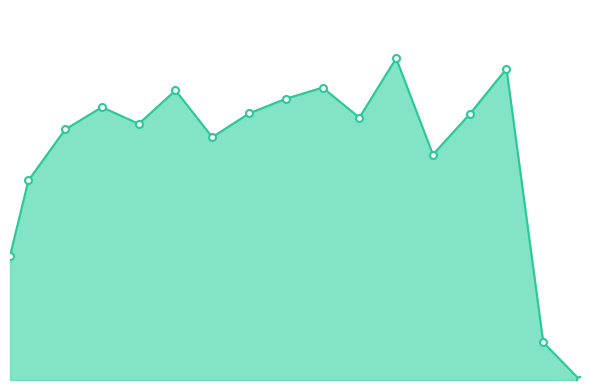

Reading left to right, extract all data points from this chart.

0.2	0.3	0.4	0.4	0.4	0.4	0.3	0.4	0.4	0.4	0.4	0.5	0.3	0.4	0.4	0.1	0.0